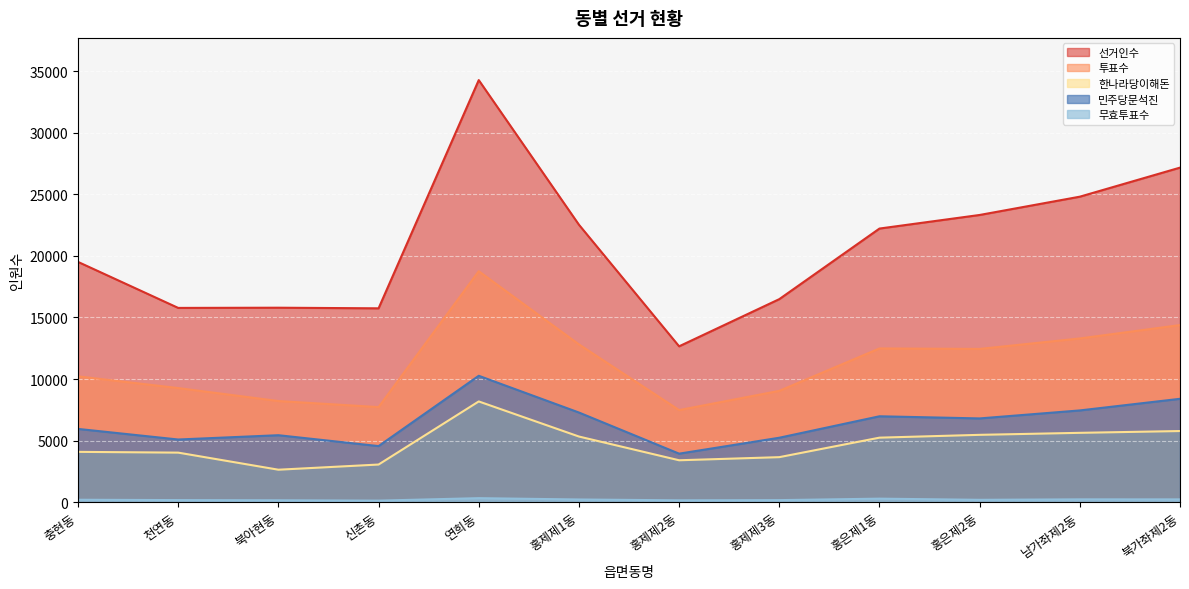

True or false: 무효투표수 and 민주당문석진 cross at least once.

False